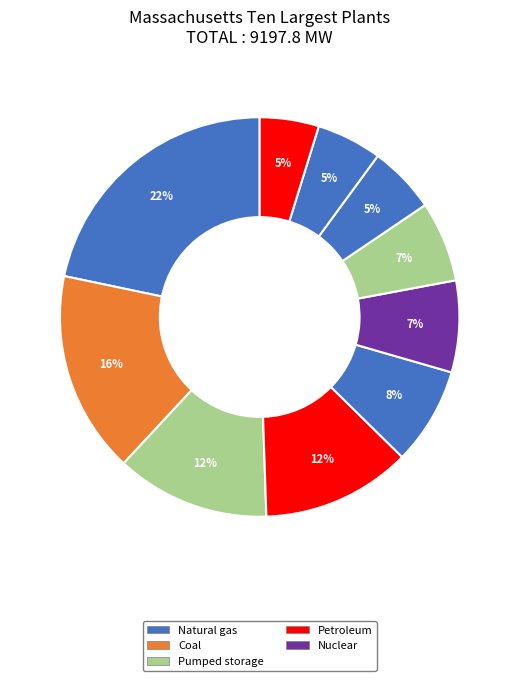

Rank the categories by value from highest to lowest.

Mystic Generating Station, Brayton Point, Northfield Mountain, Canal, Fore River Generating Station, Pilgrim Nuclear Power Station, Bear Swamp, ANP Bellingham Energy Project, ANP Blackstone Energy Project, Stony Brook